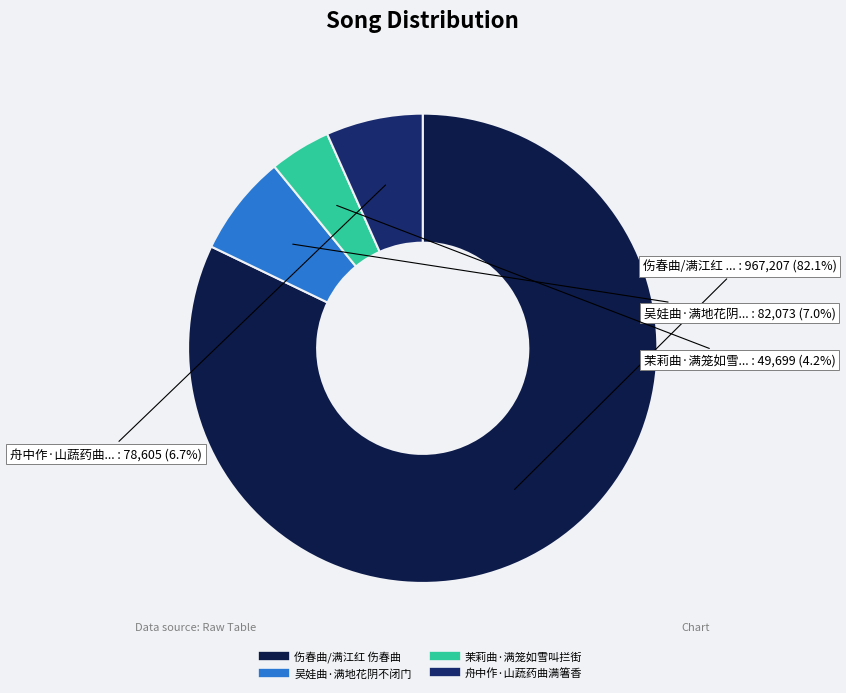

Count the number of slices in the pie.

4